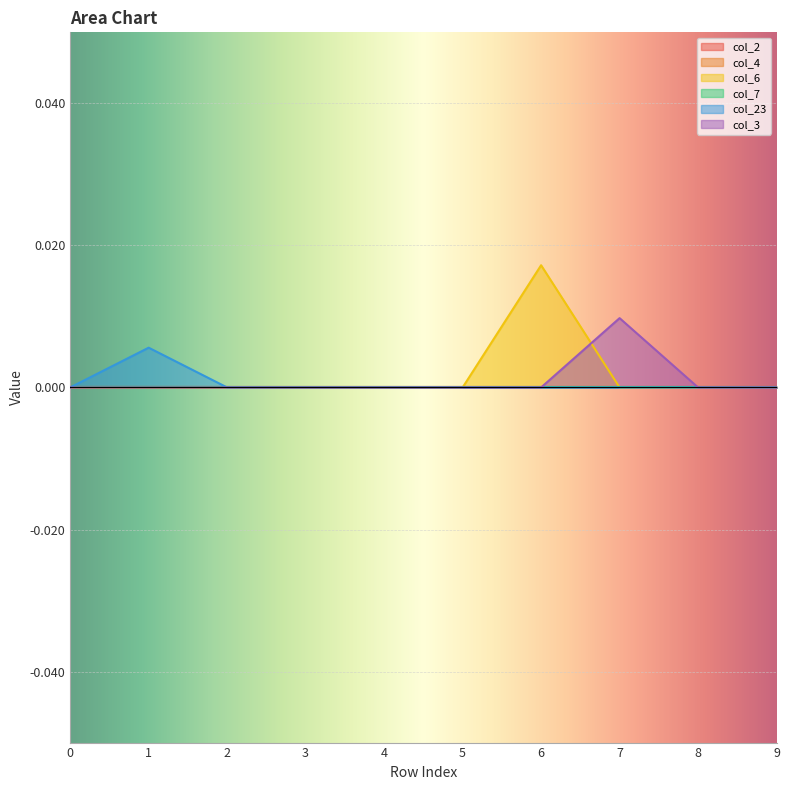

Where do col_6 and col_3 first cross each other?

6 and 7